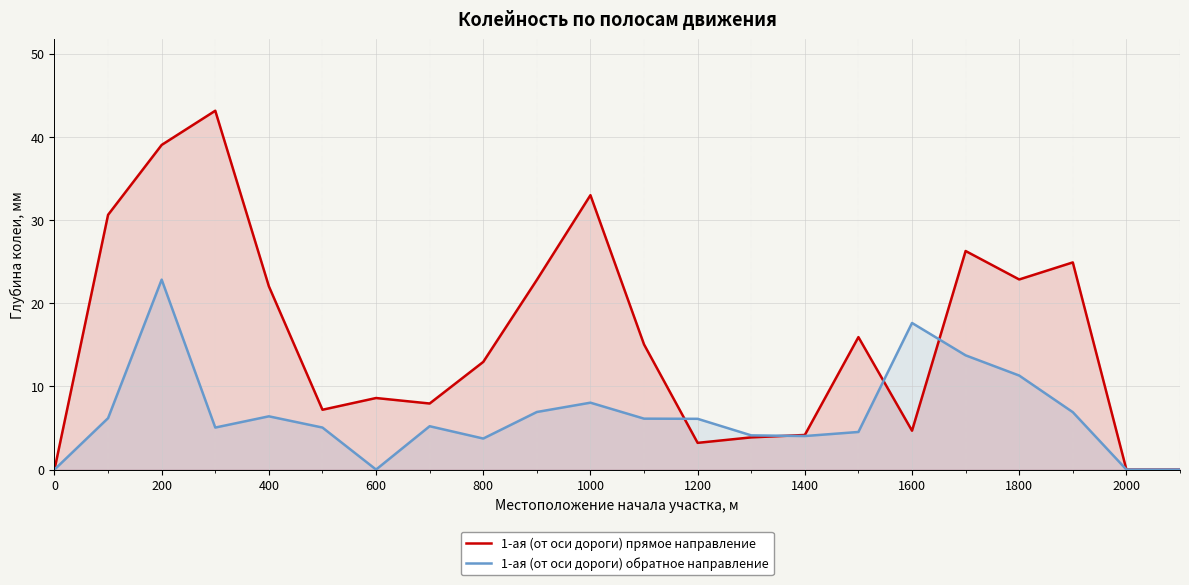

How many distinct data groups are displayed?

2